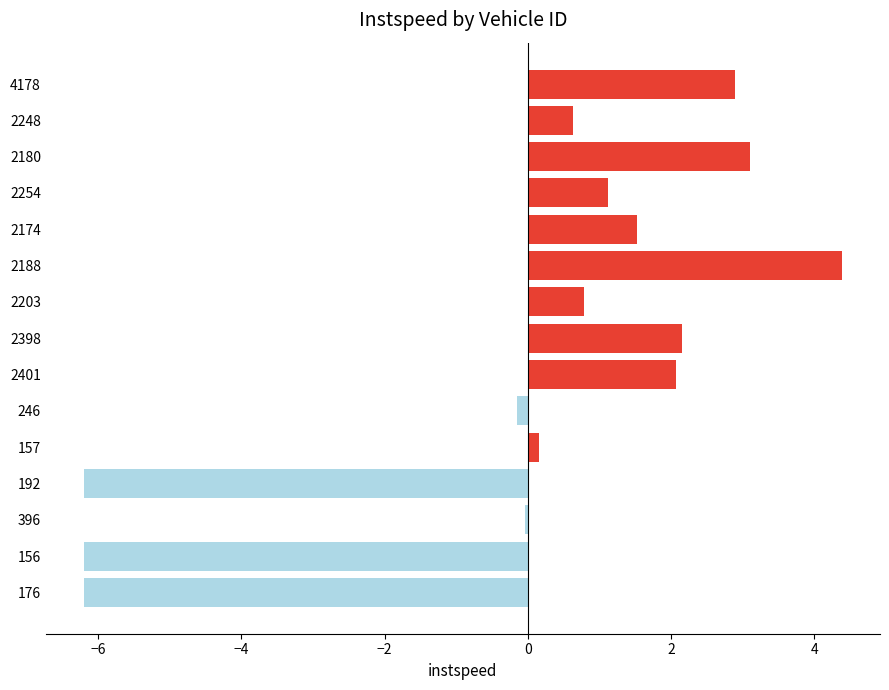

What value does the data have at 2248?

0.6